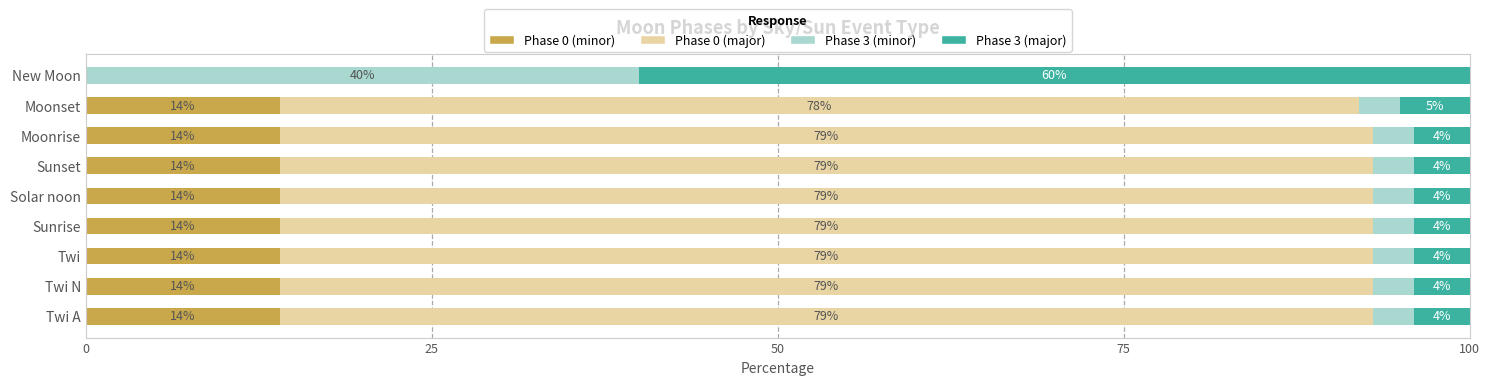

What is the total value across all series at Moonset?

100